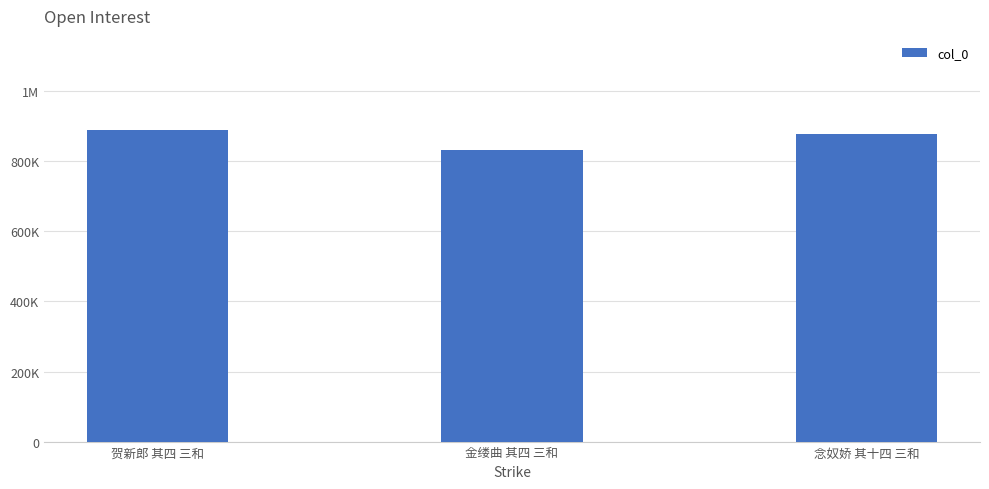

What is the value of the 2nd bar from the left?

833023